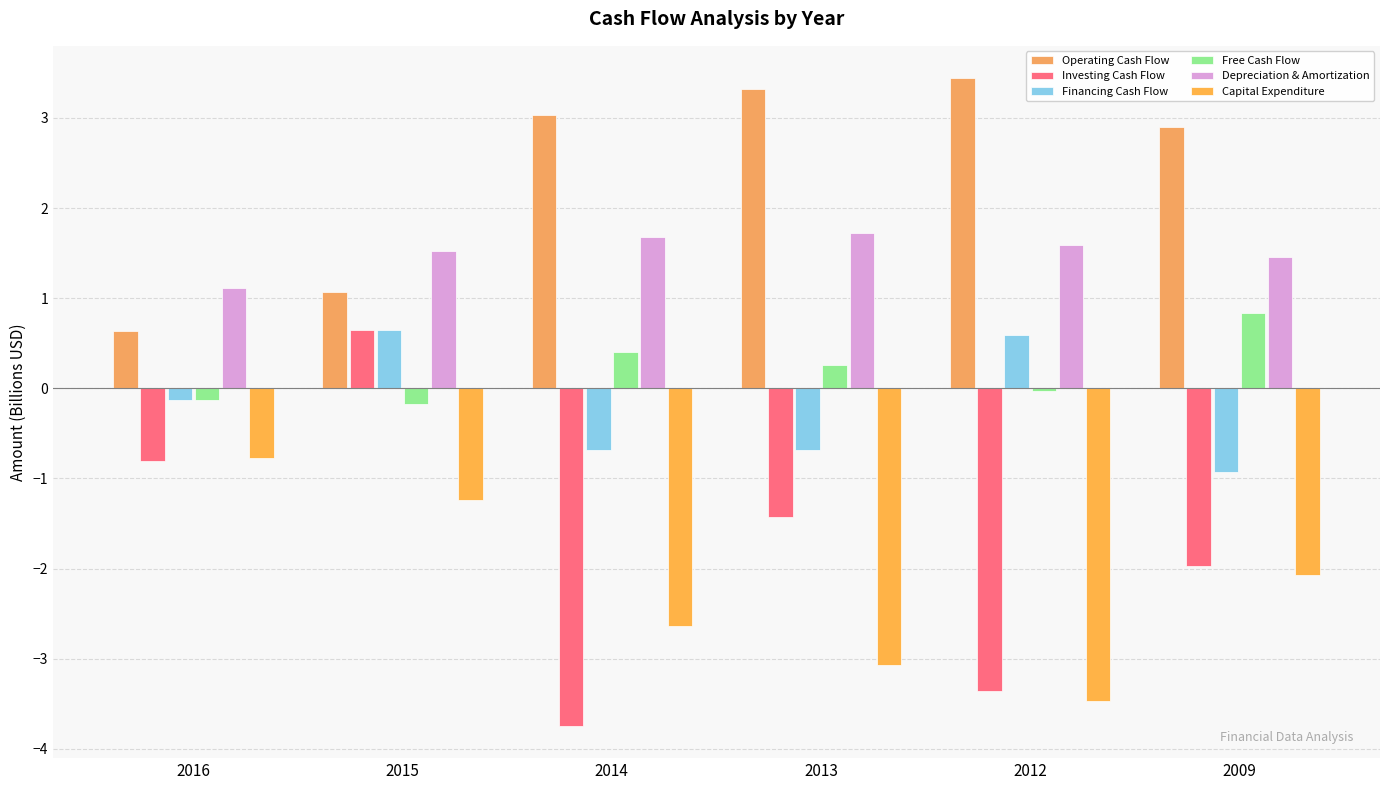

True or false: Depreciation & Amortization has a value of 2.6 at 2015.

False